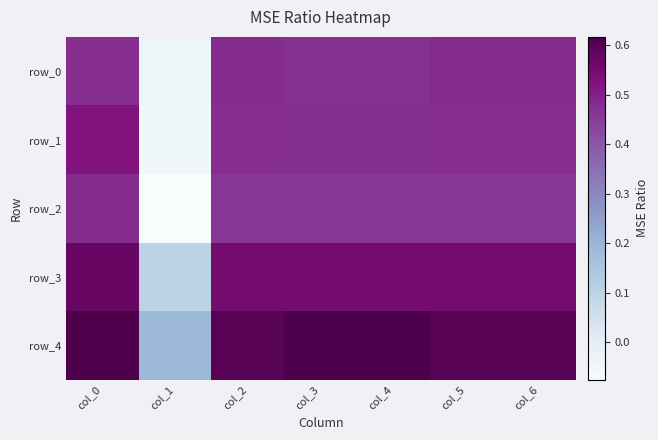

Is the value of row_2 at col_3 greater than the value of row_3 at col_3?

No